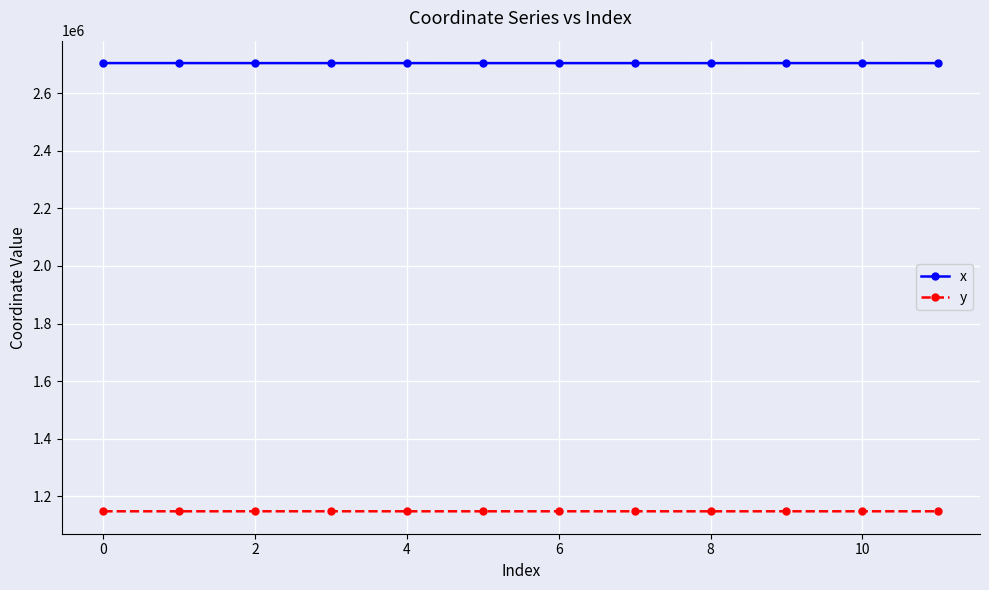

True or false: x has more than 1 points higher than both neighbors.

True